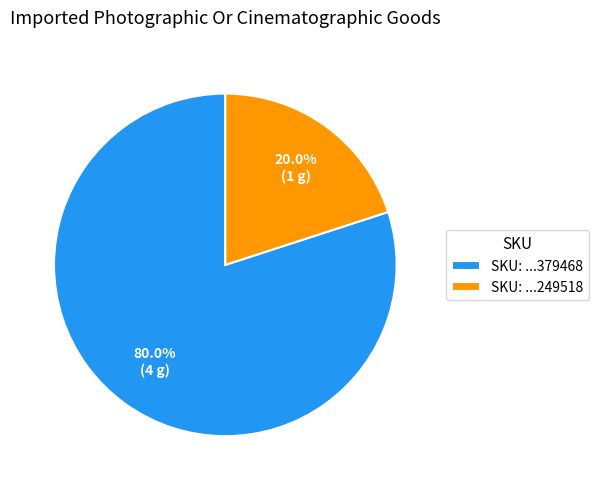

To the nearest percent, what is the average slice percentage?

50%